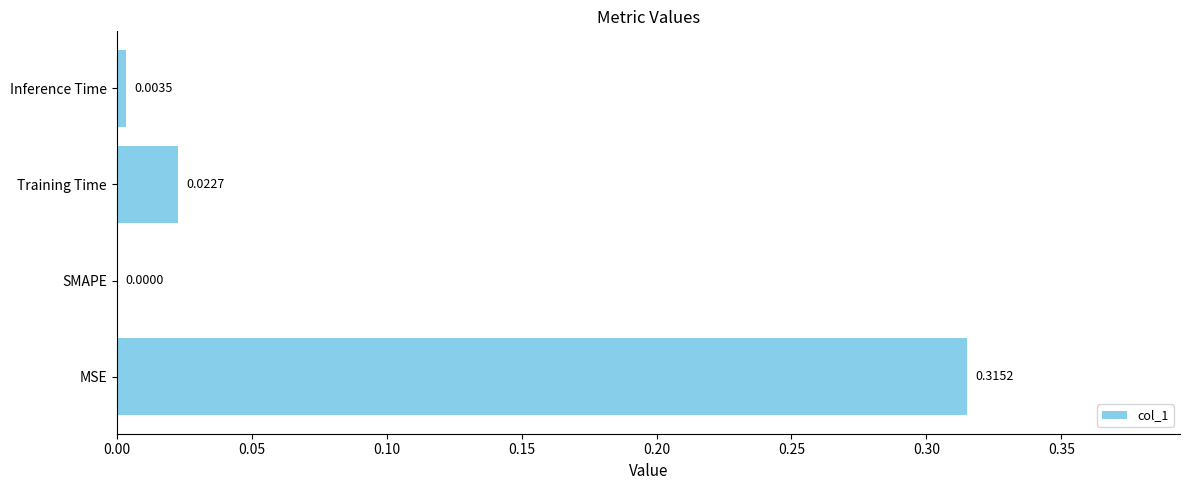

Which category has the highest value across all series?

MSE